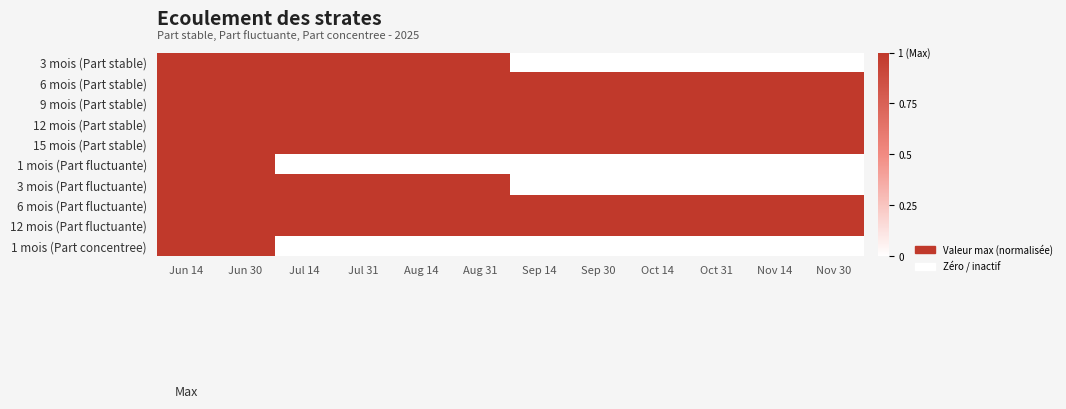

Reading right to left, list all the values displayed in this chart.

3 mois (Part stable): Nov 30=0	Nov 14=0	Oct 31=0	Oct 14=0	Sep 30=0	Sep 14=0	Aug 31=1	Aug 14=1	Jul 31=1	Jul 14=1	Jun 30=1	Jun 14=1
6 mois (Part stable): Nov 30=1	Nov 14=1	Oct 31=1	Oct 14=1	Sep 30=1	Sep 14=1	Aug 31=1	Aug 14=1	Jul 31=1	Jul 14=1	Jun 30=1	Jun 14=1
9 mois (Part stable): Nov 30=1	Nov 14=1	Oct 31=1	Oct 14=1	Sep 30=1	Sep 14=1	Aug 31=1	Aug 14=1	Jul 31=1	Jul 14=1	Jun 30=1	Jun 14=1
12 mois (Part stable): Nov 30=1	Nov 14=1	Oct 31=1	Oct 14=1	Sep 30=1	Sep 14=1	Aug 31=1	Aug 14=1	Jul 31=1	Jul 14=1	Jun 30=1	Jun 14=1
15 mois (Part stable): Nov 30=1	Nov 14=1	Oct 31=1	Oct 14=1	Sep 30=1	Sep 14=1	Aug 31=1	Aug 14=1	Jul 31=1	Jul 14=1	Jun 30=1	Jun 14=1
1 mois (Part fluctuante): Nov 30=0	Nov 14=0	Oct 31=0	Oct 14=0	Sep 30=0	Sep 14=0	Aug 31=0	Aug 14=0	Jul 31=0	Jul 14=0	Jun 30=1	Jun 14=1
3 mois (Part fluctuante): Nov 30=0	Nov 14=0	Oct 31=0	Oct 14=0	Sep 30=0	Sep 14=0	Aug 31=1	Aug 14=1	Jul 31=1	Jul 14=1	Jun 30=1	Jun 14=1
6 mois (Part fluctuante): Nov 30=1	Nov 14=1	Oct 31=1	Oct 14=1	Sep 30=1	Sep 14=1	Aug 31=1	Aug 14=1	Jul 31=1	Jul 14=1	Jun 30=1	Jun 14=1
12 mois (Part fluctuante): Nov 30=1	Nov 14=1	Oct 31=1	Oct 14=1	Sep 30=1	Sep 14=1	Aug 31=1	Aug 14=1	Jul 31=1	Jul 14=1	Jun 30=1	Jun 14=1
1 mois (Part concentree): Nov 30=0	Nov 14=0	Oct 31=0	Oct 14=0	Sep 30=0	Sep 14=0	Aug 31=0	Aug 14=0	Jul 31=0	Jul 14=0	Jun 30=1	Jun 14=1